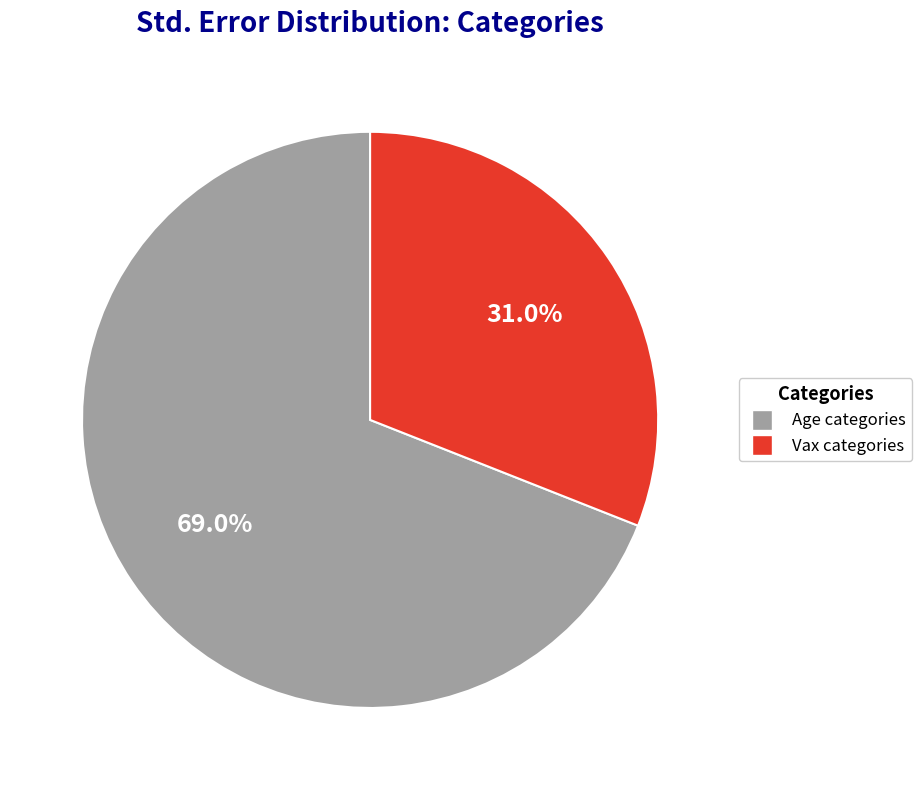

Is there a majority slice in this chart?

Yes